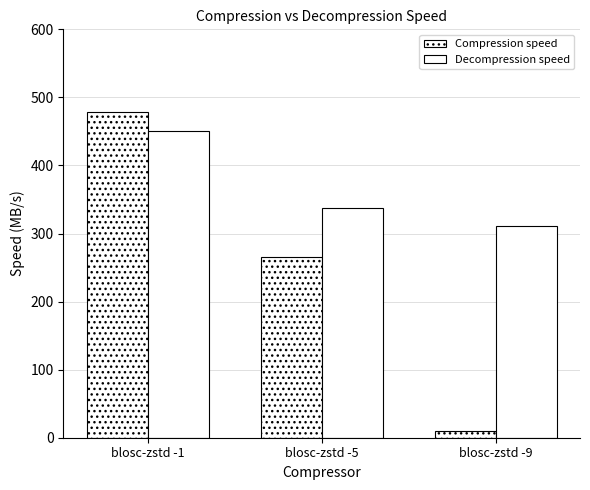

How many bars are there in each group?

2